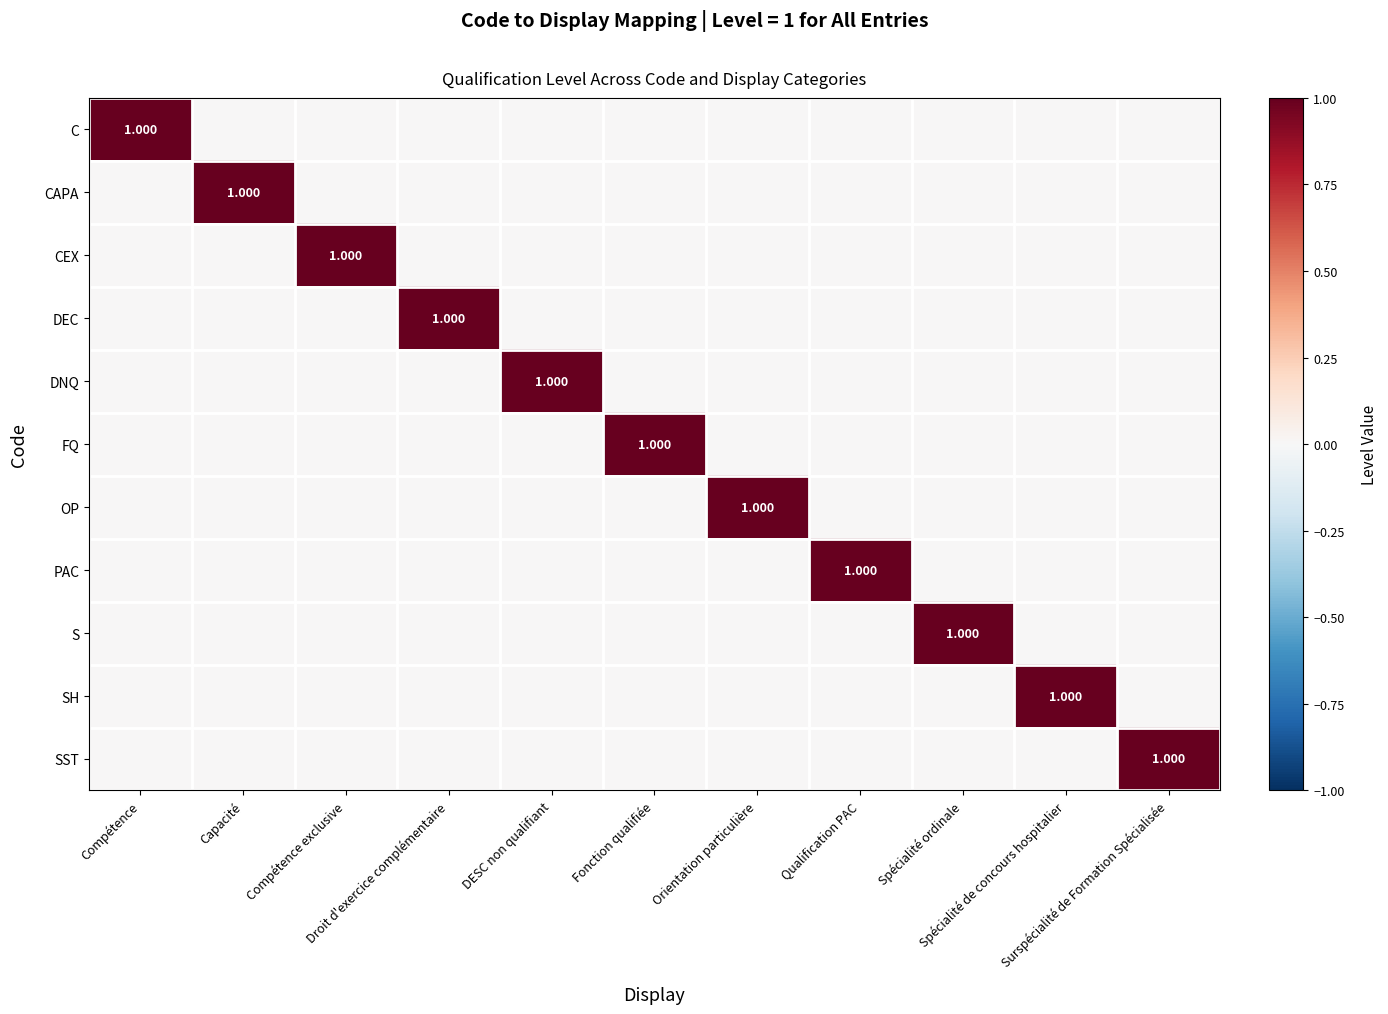

True or false: DEC has a value of 1 at Spécialité de concours hospitalier.

False